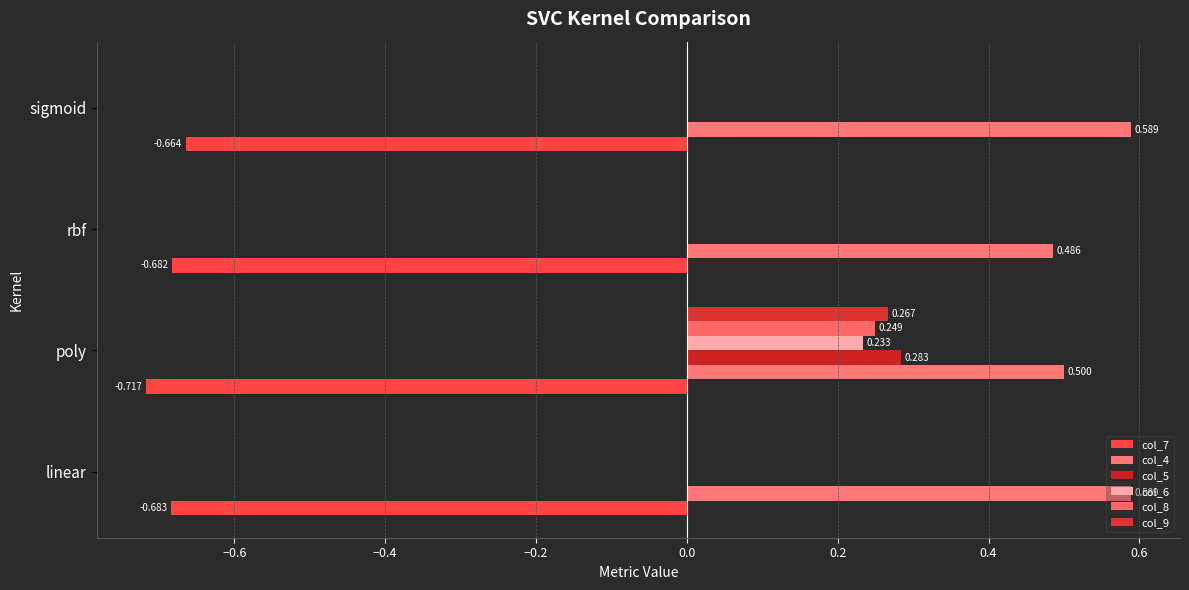

What is the average value of the col_4 series?

0.5